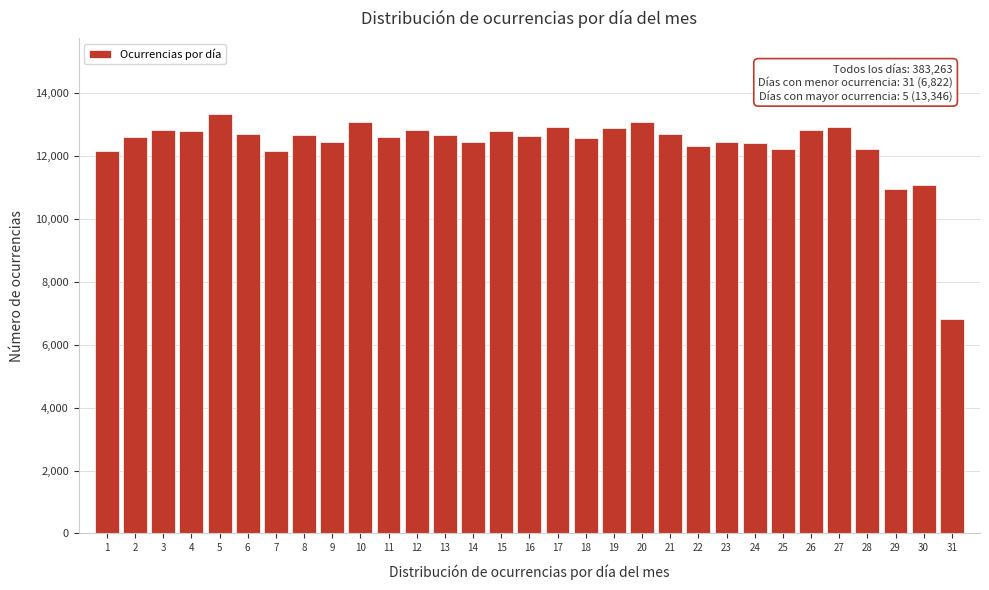

Approximately how many times larger is the value at 31 compared to 17?

0.5